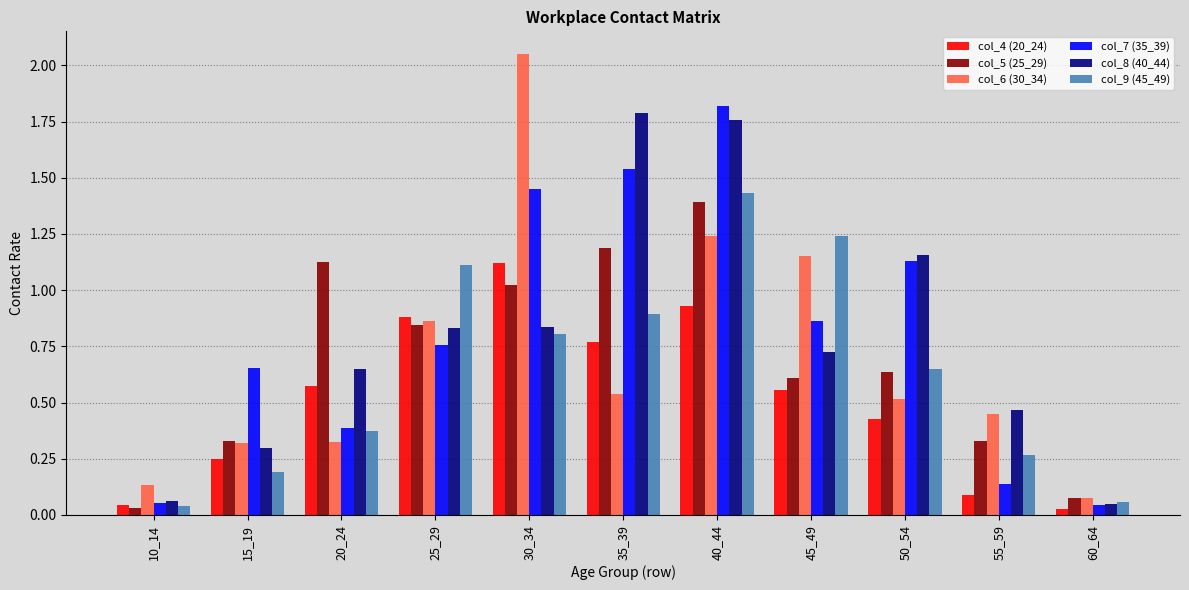

The col_7 (35_39) series shows 0.0 at 55_59. True or false?

False